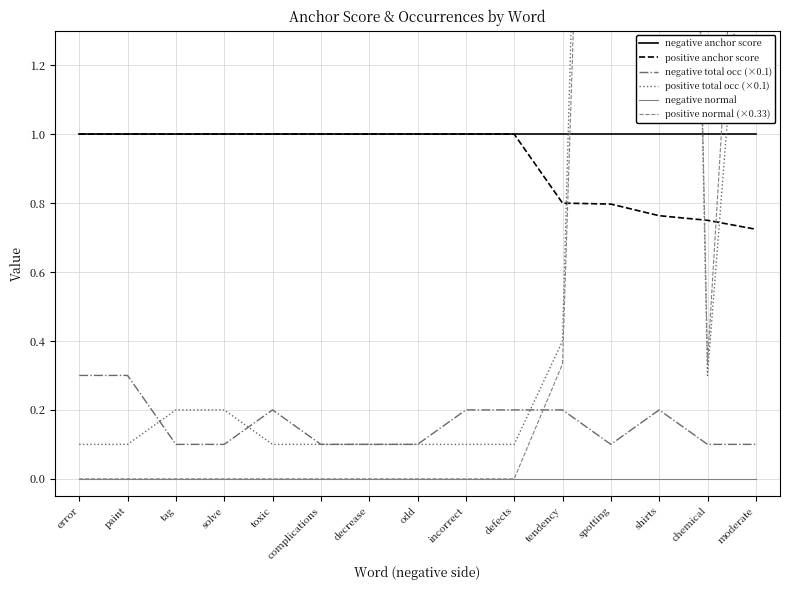

Between incorrect and moderate, which series saw the biggest shift?

positive normal (×0.33)